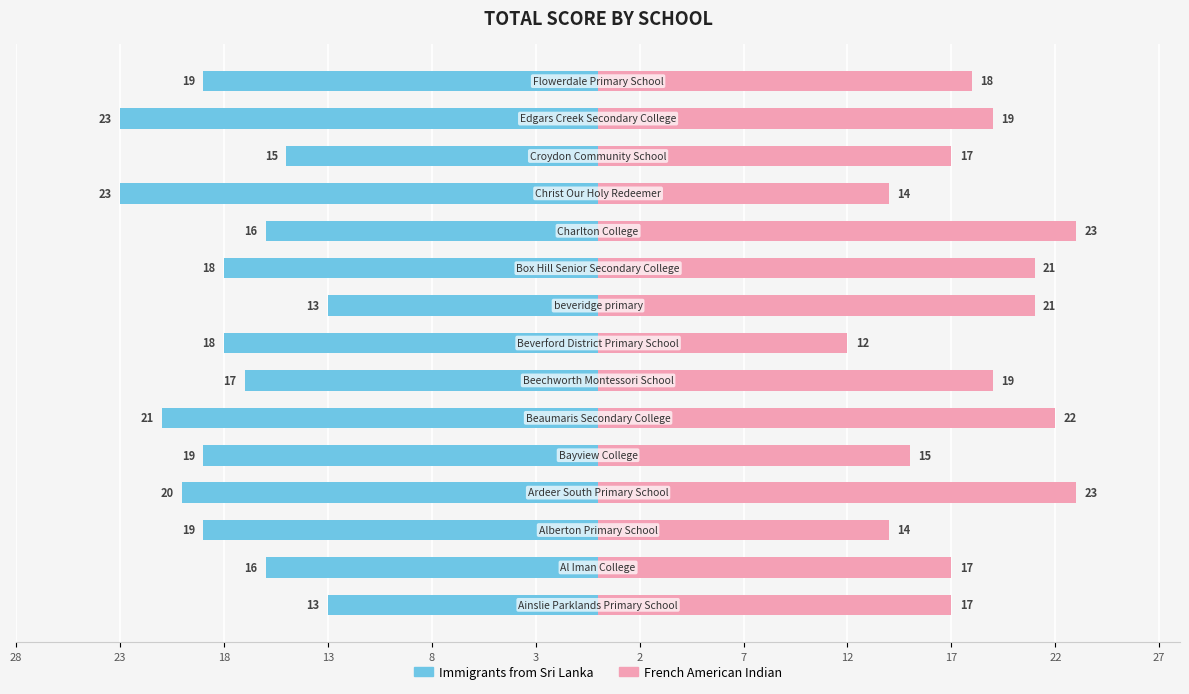

Is the value of French American Indian at 2 greater than the value of Immigrants from Sri Lanka at 28?

Yes